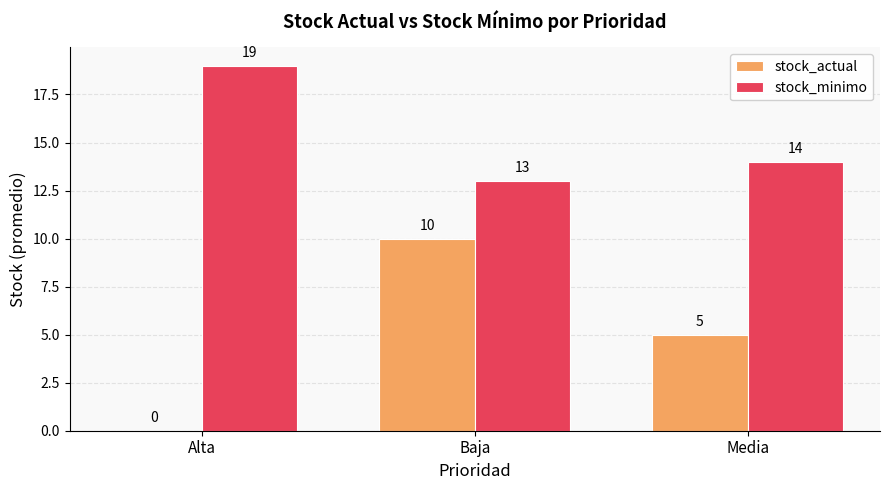

At which label does stock_actual first exceed 5?

Baja